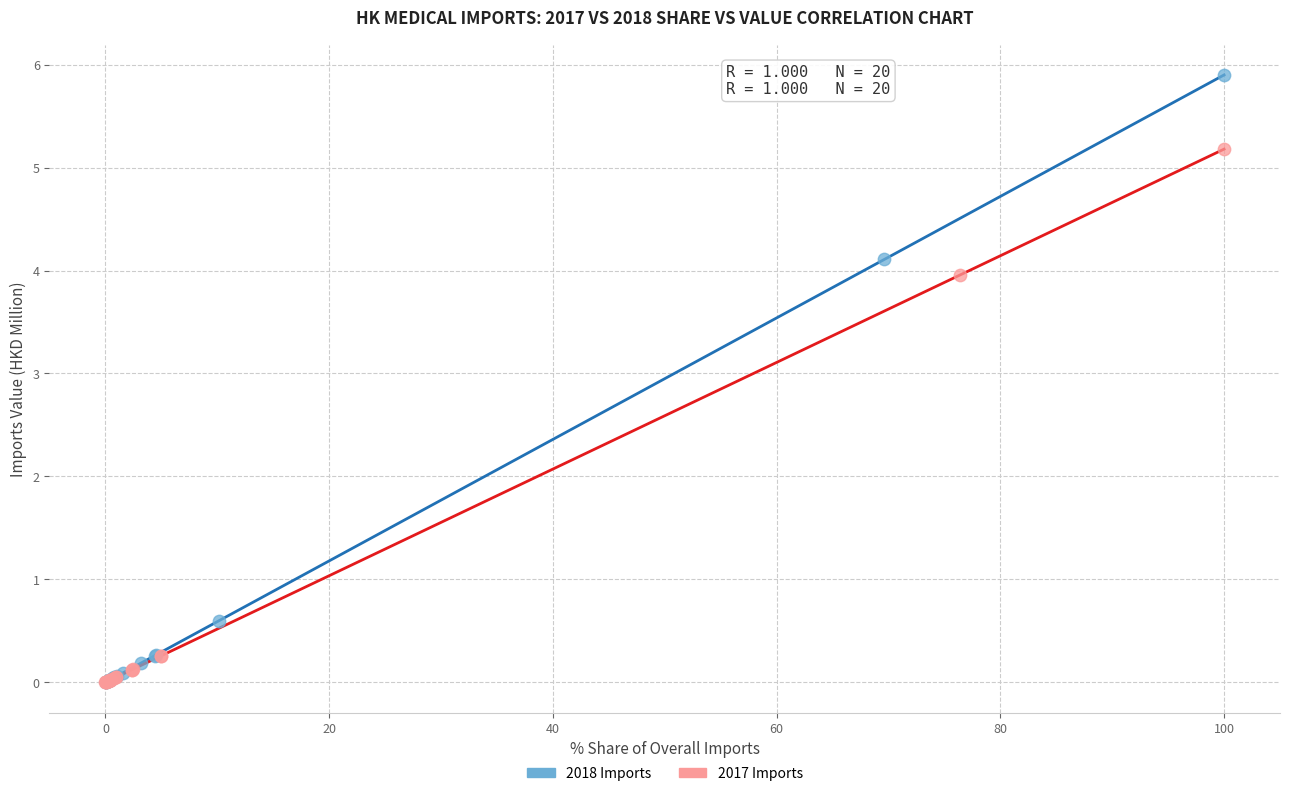

Which series has the widest spread of Y values?

2018 Imports